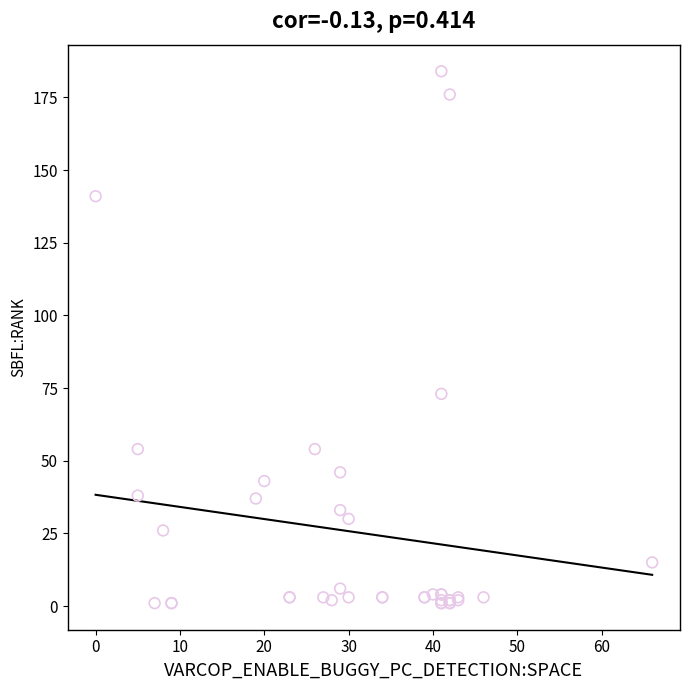

What Y value in the scatter plot is closest to 92?

73